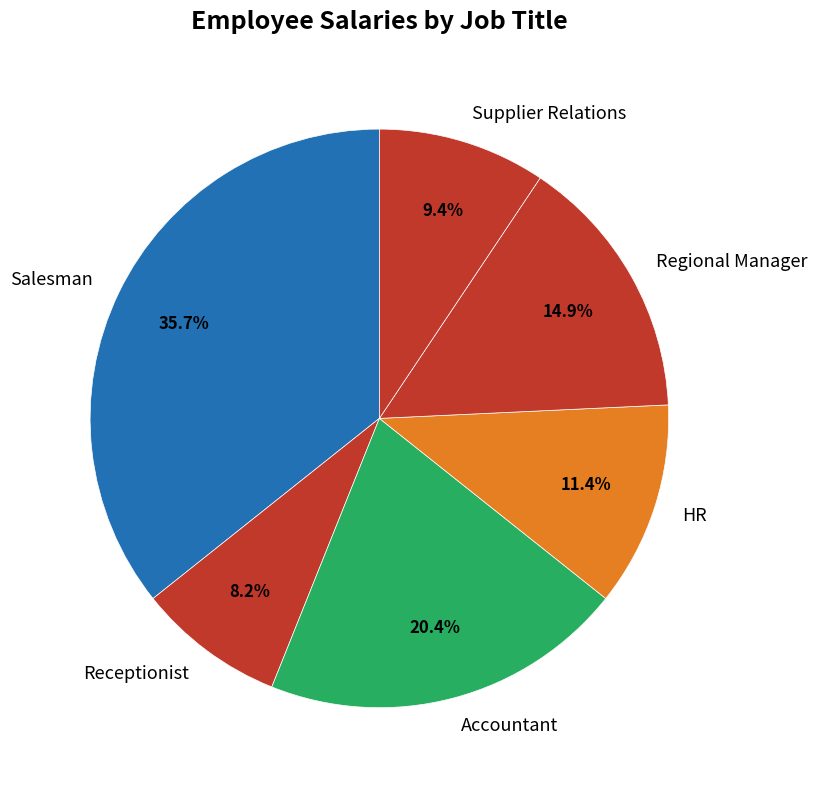

How many slices are in this pie chart?

6